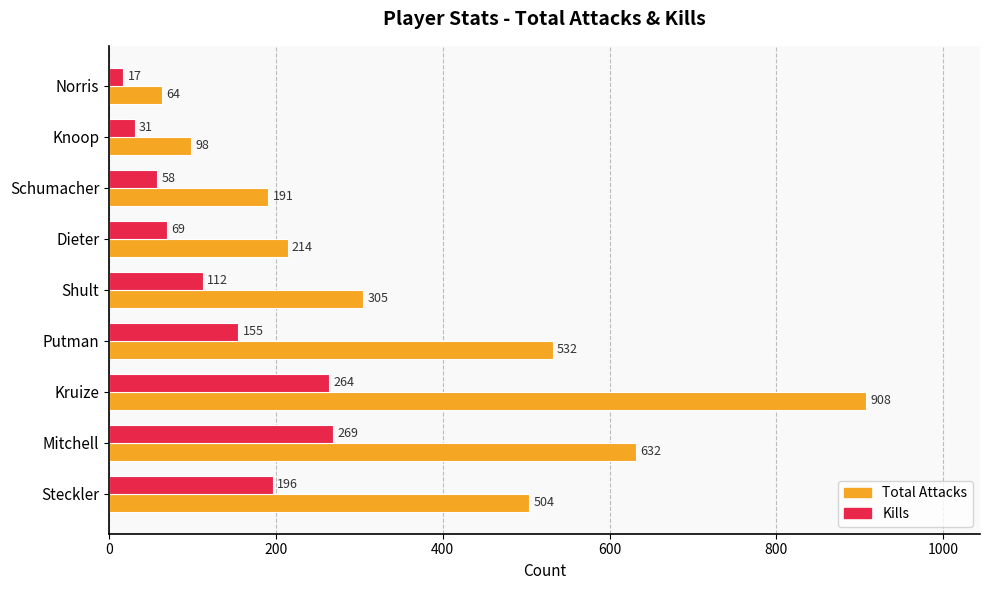

What is the highest value of the Total Attacks series?

908